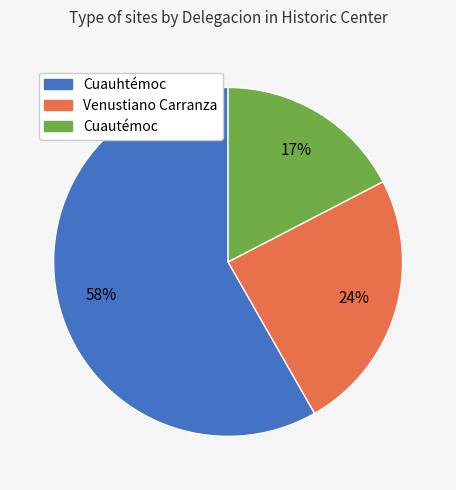

What percentage is the Cuautémoc slice, to the nearest percent?

17%